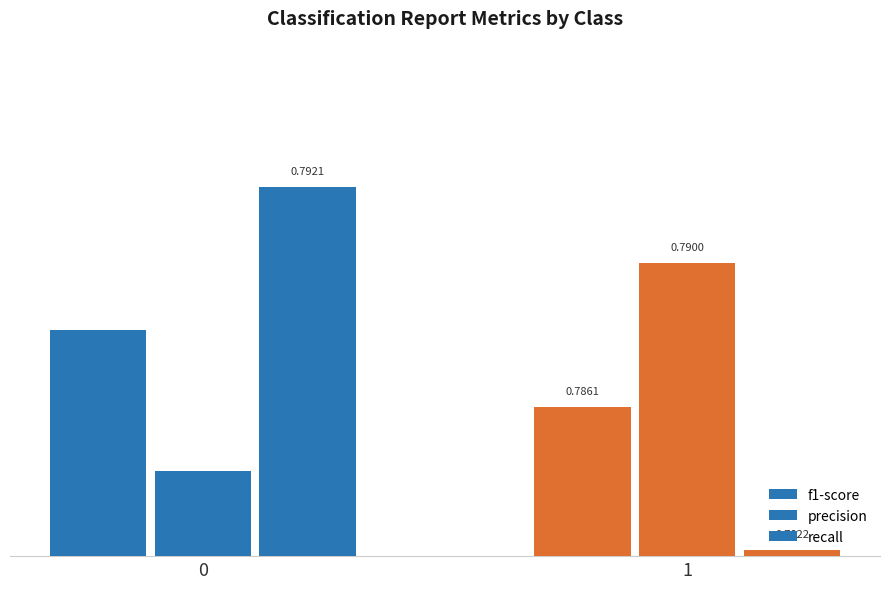

What is the smallest value displayed?

0.8